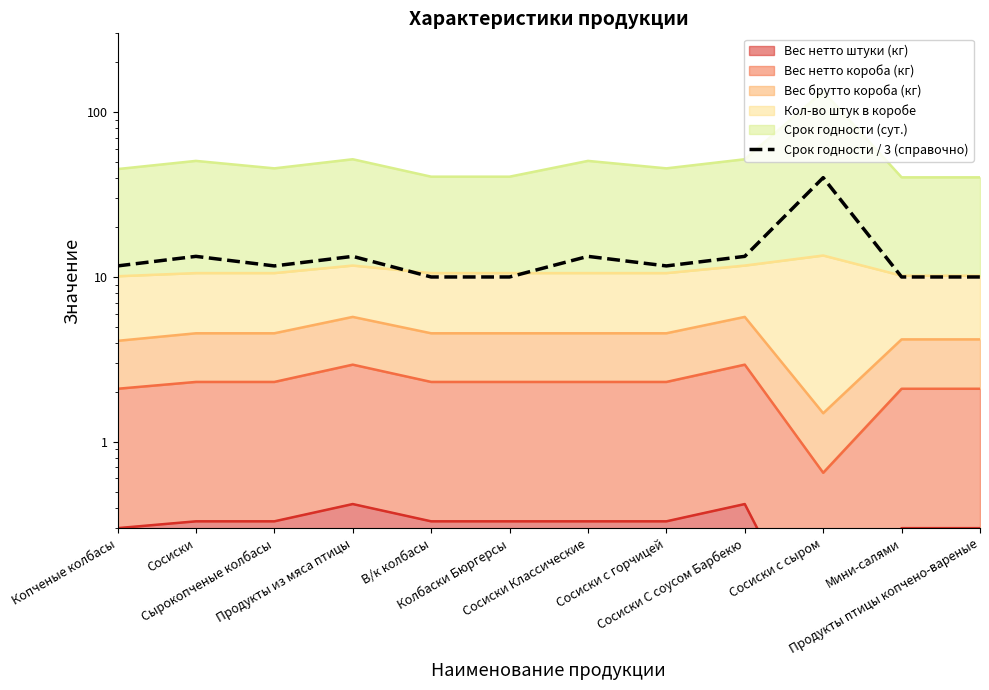

Does the chart display data point markers on the line(s)?

No